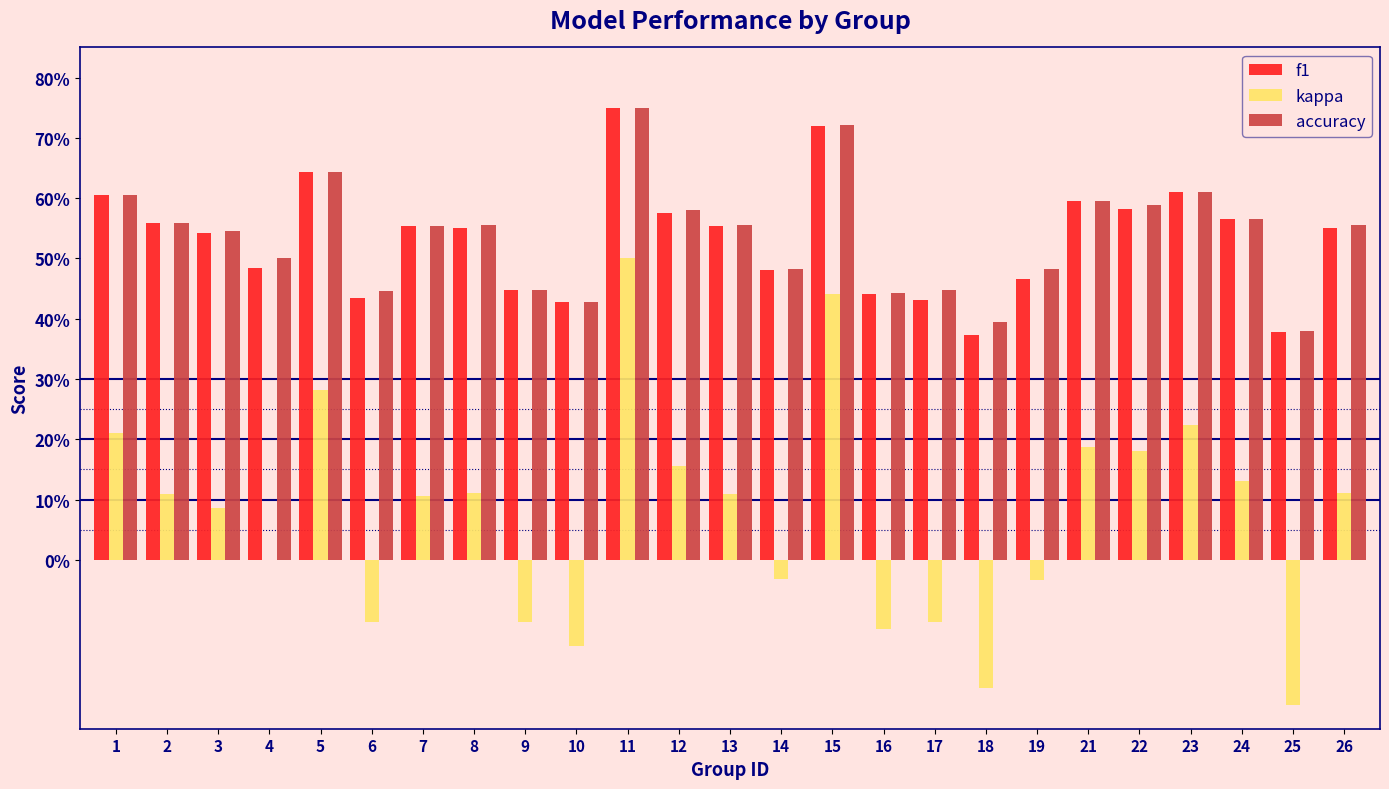

What are all the series names shown in the legend?

f1, kappa, accuracy